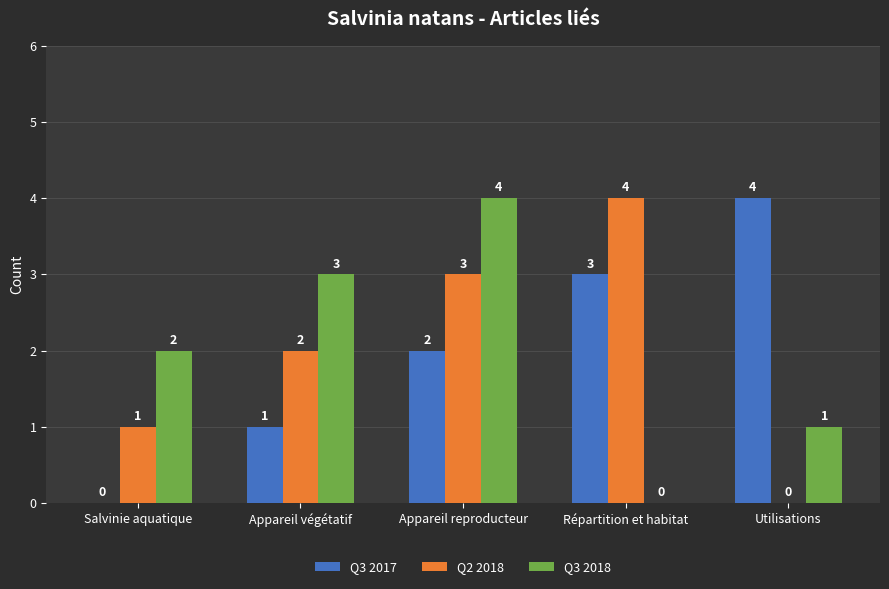

What is the total value across all series at Utilisations?

5